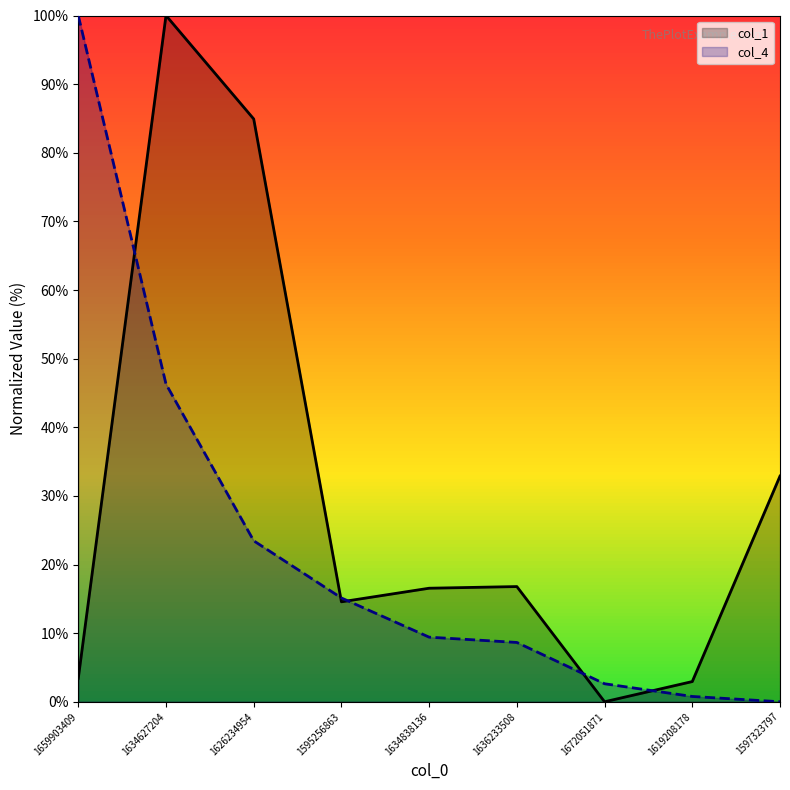

Does the chart have visible grid lines?

No